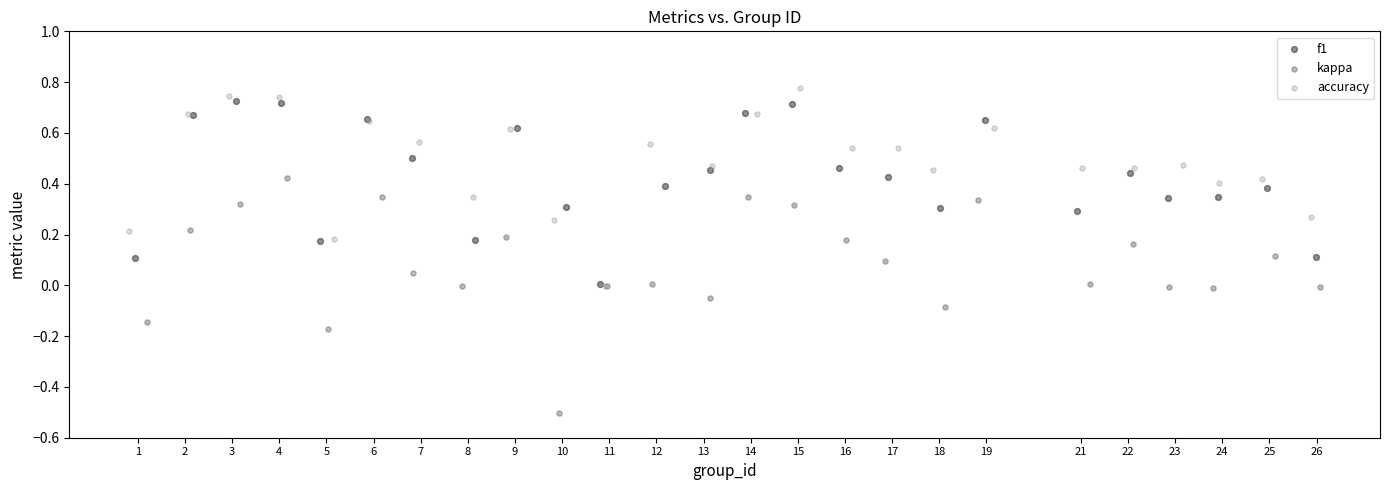

Which series has the largest Y range (max minus min)?

kappa